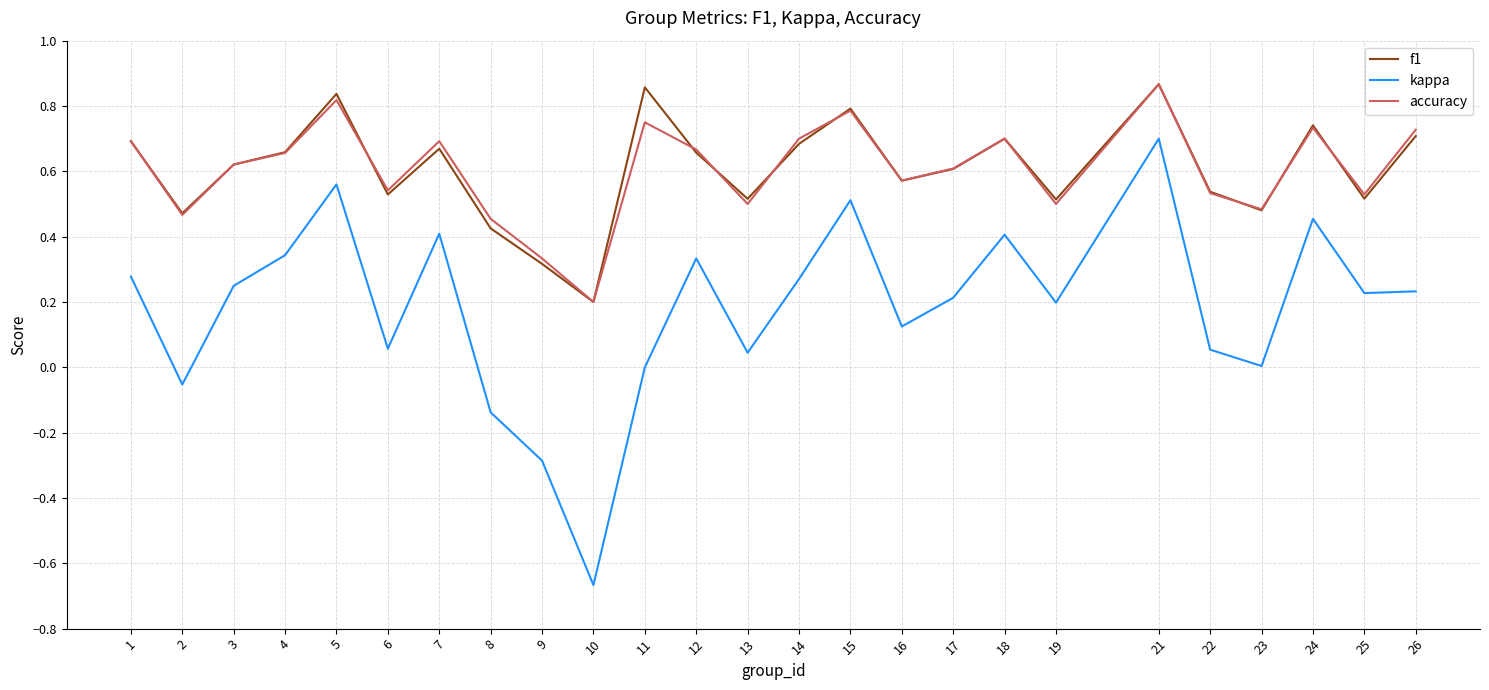

In accuracy, how many points are lower than both neighbors (excluding endpoints)?

8